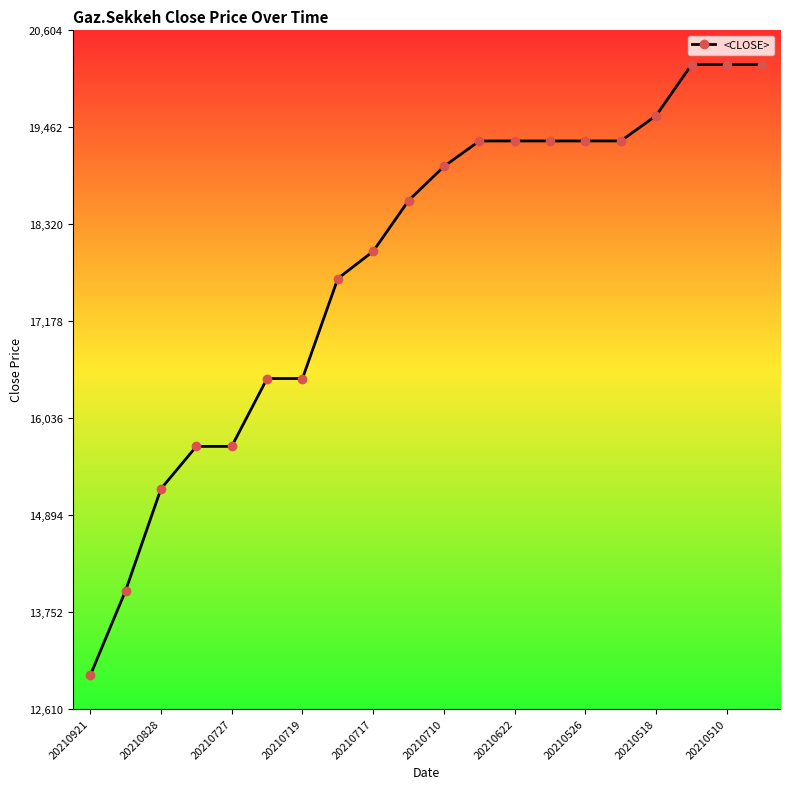

What is the sum of all values?

356576